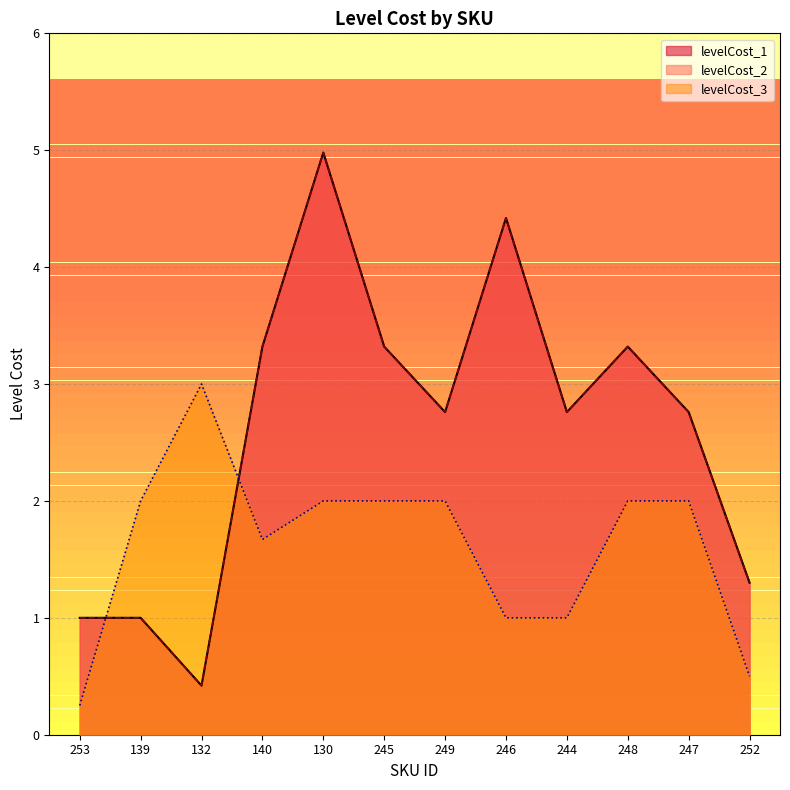

Rank the series at 245 from lowest to highest value.

levelCost_3, levelCost_1, levelCost_2